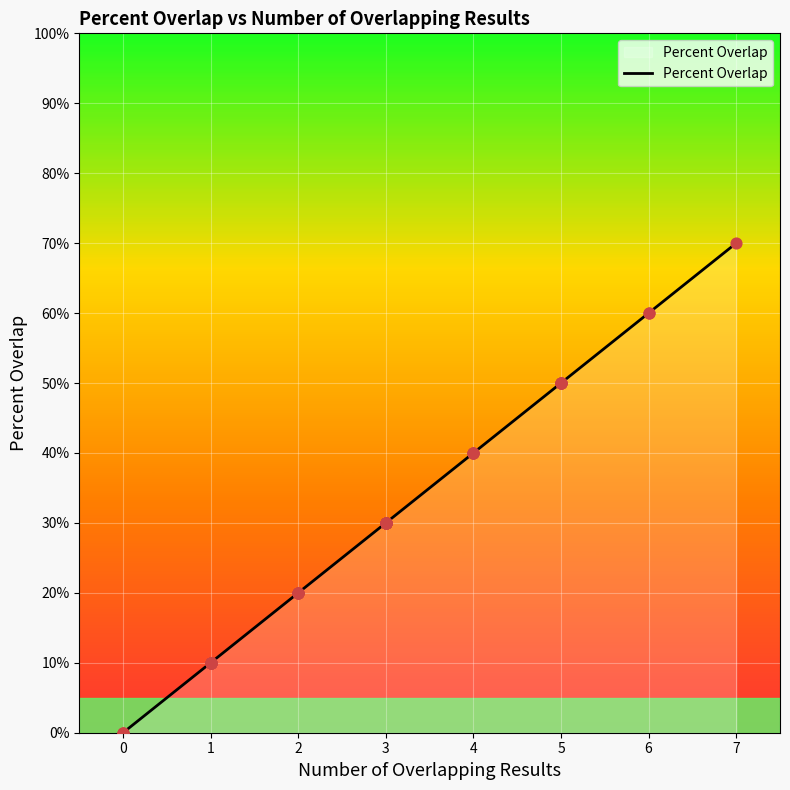

Which has a higher value, 5 or 3?

5